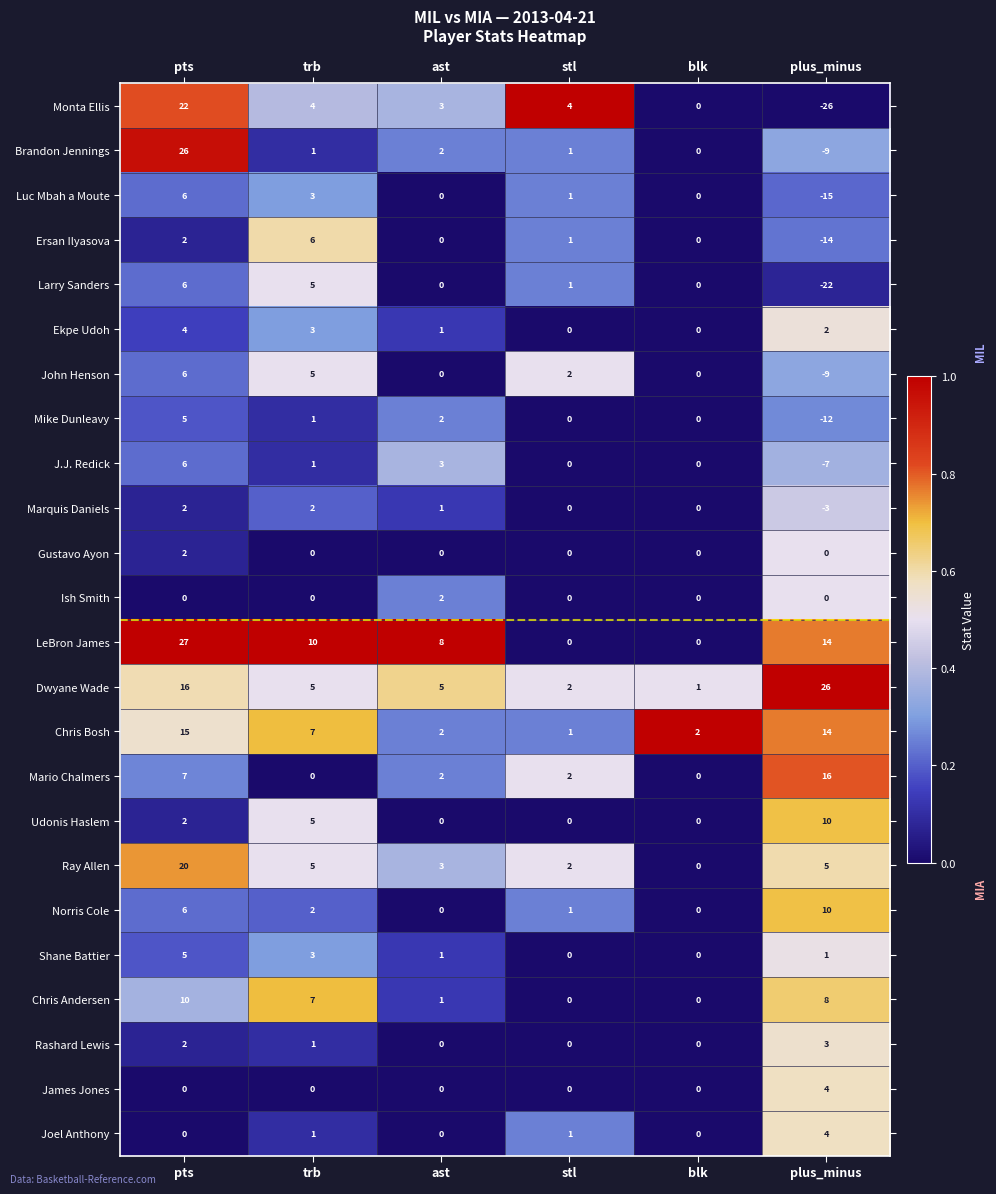

How many Udonis Haslem values are between 0 and 5?

5